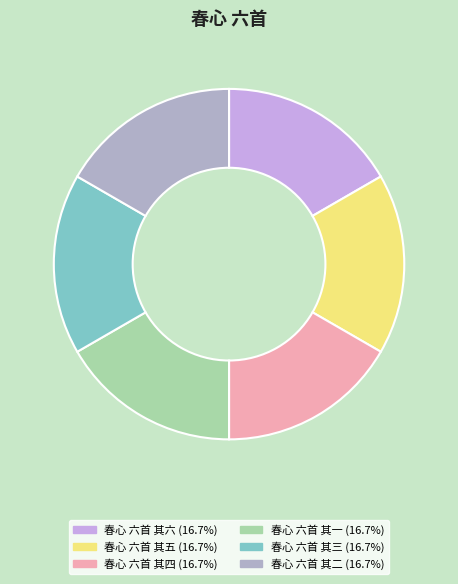

Does 春心 六首 其四 represent more than half of the total?

No